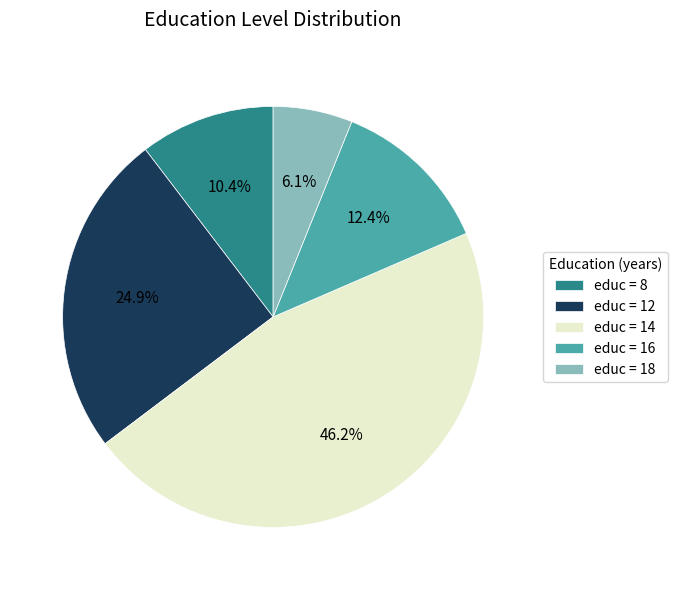

Which slice is the largest?

educ = 14